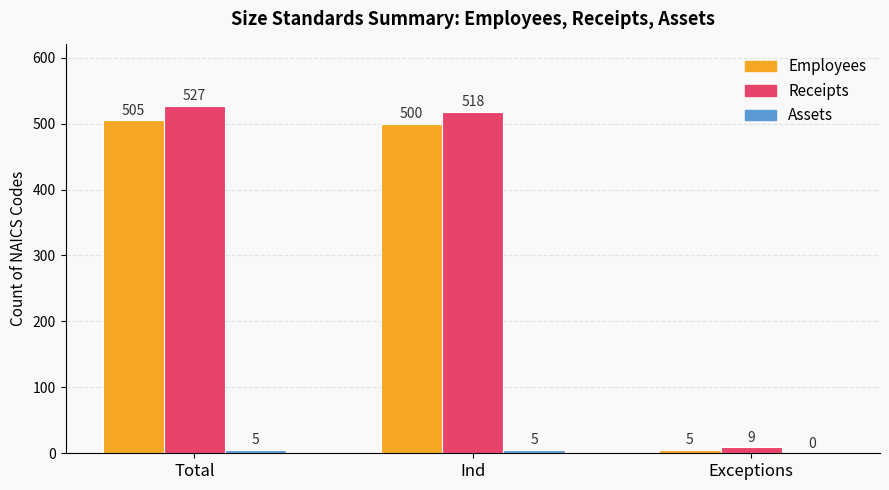

Between Total and Exceptions, which series saw the biggest shift?

Receipts